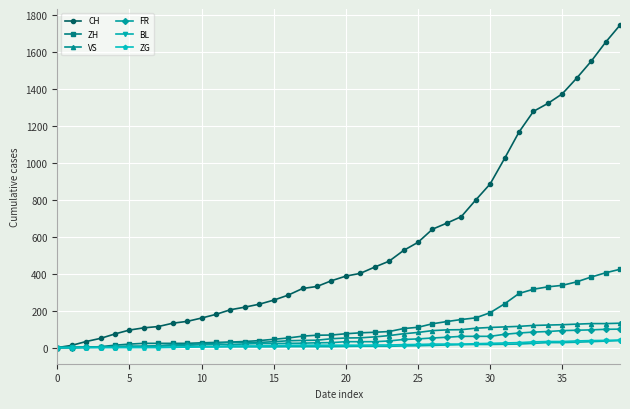

Does the chart display data point markers on the line(s)?

Yes